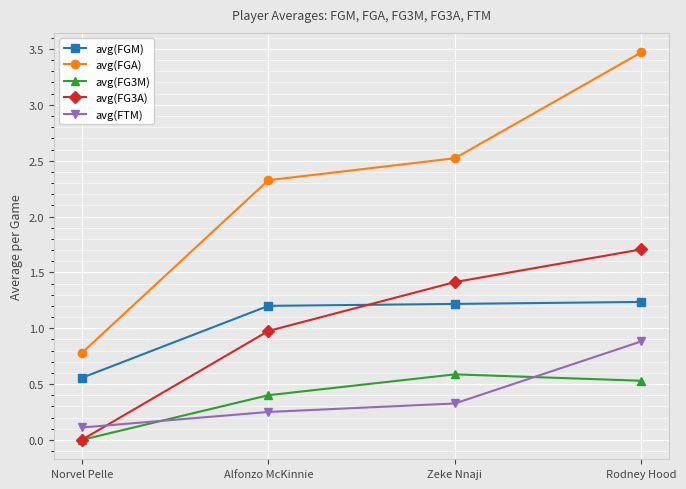

Count the number of data series in this chart.

5